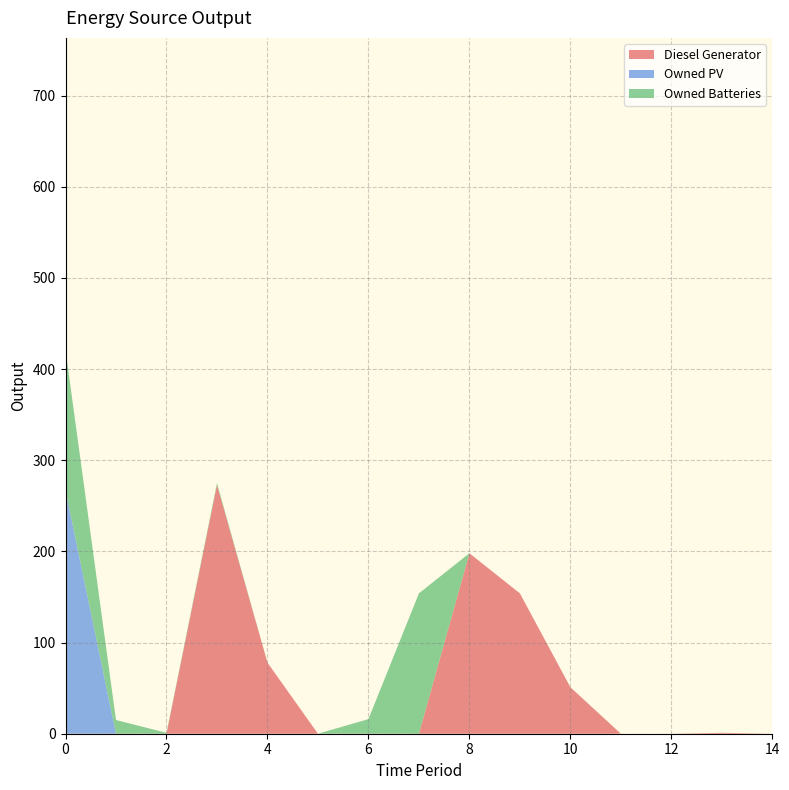

Reading left to right, what are all the values shown in this chart?

Diesel Generator: 0	0	0	273	78	0	0	0	198	154	51	0	0	1	0
Owned PV: 267	0	0	0	0	0	0	0	0	0	0	0	0	0	0
Owned Batteries: 154	15	1	2	0	0	16	154	0	0	0	0	0	0	0